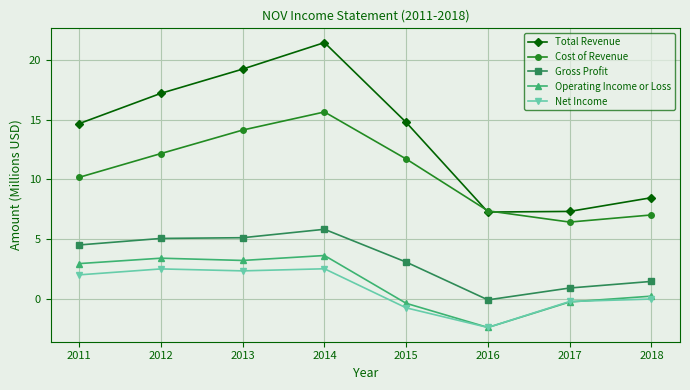

True or false: Operating Income or Loss and Cost of Revenue intersect in this chart.

False